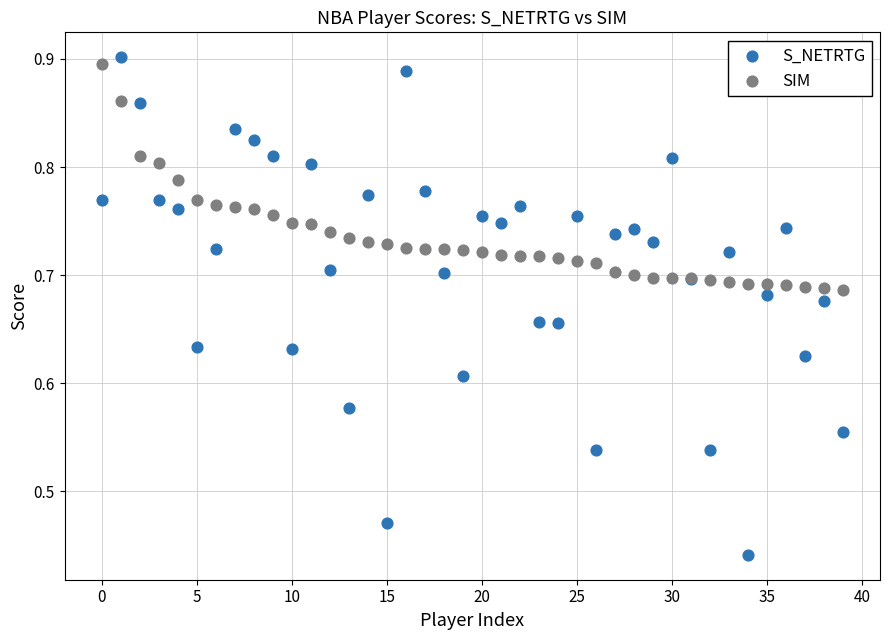

Which series has the widest spread of Y values?

S_NETRTG